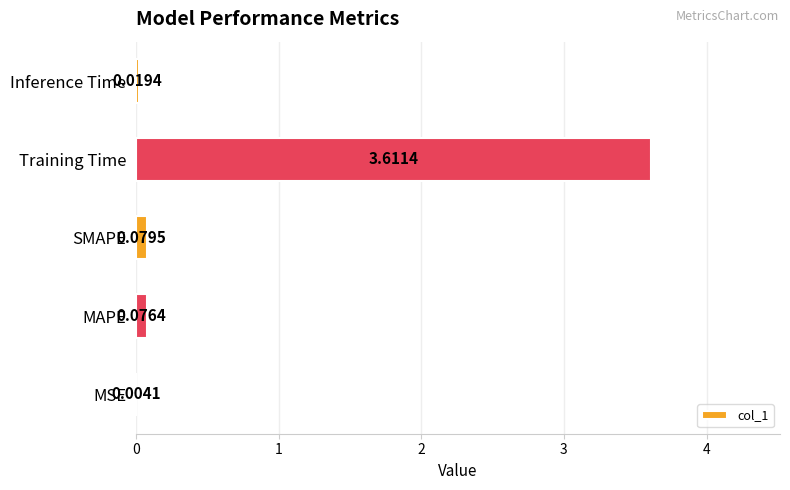

At which label is the value closest to 1?

SMAPE